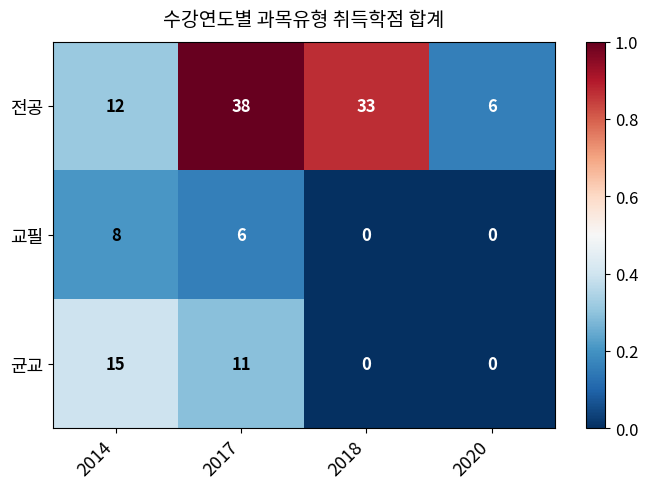

Which category has the highest value across all series?

2017